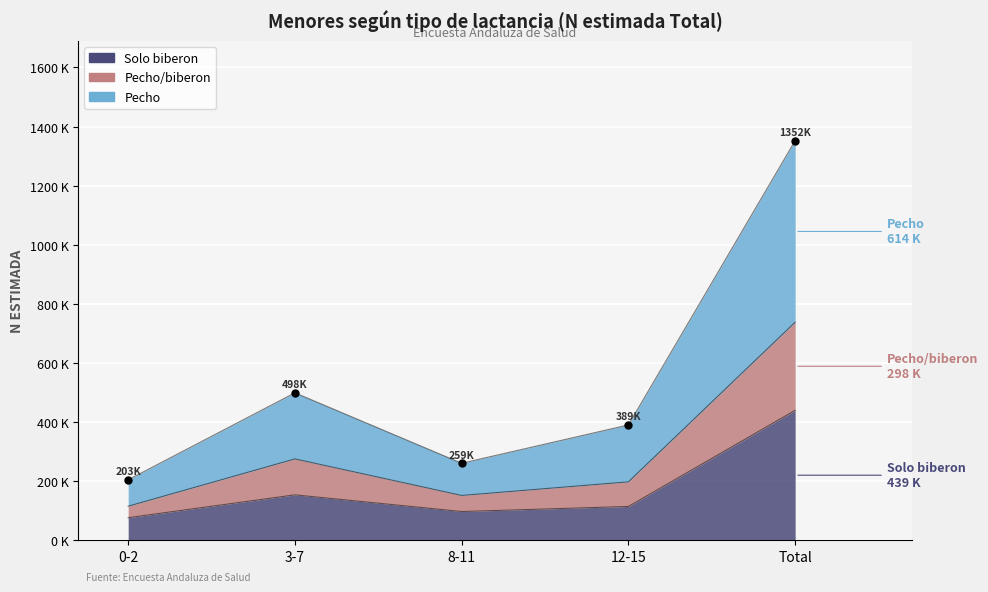

Which category has the highest value in the Solo biberon series?

Total